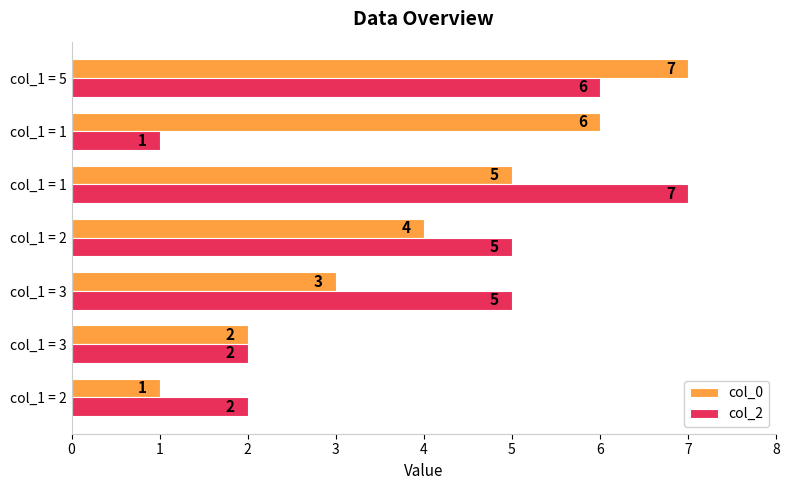

Which series has the largest total across all categories?

col_0